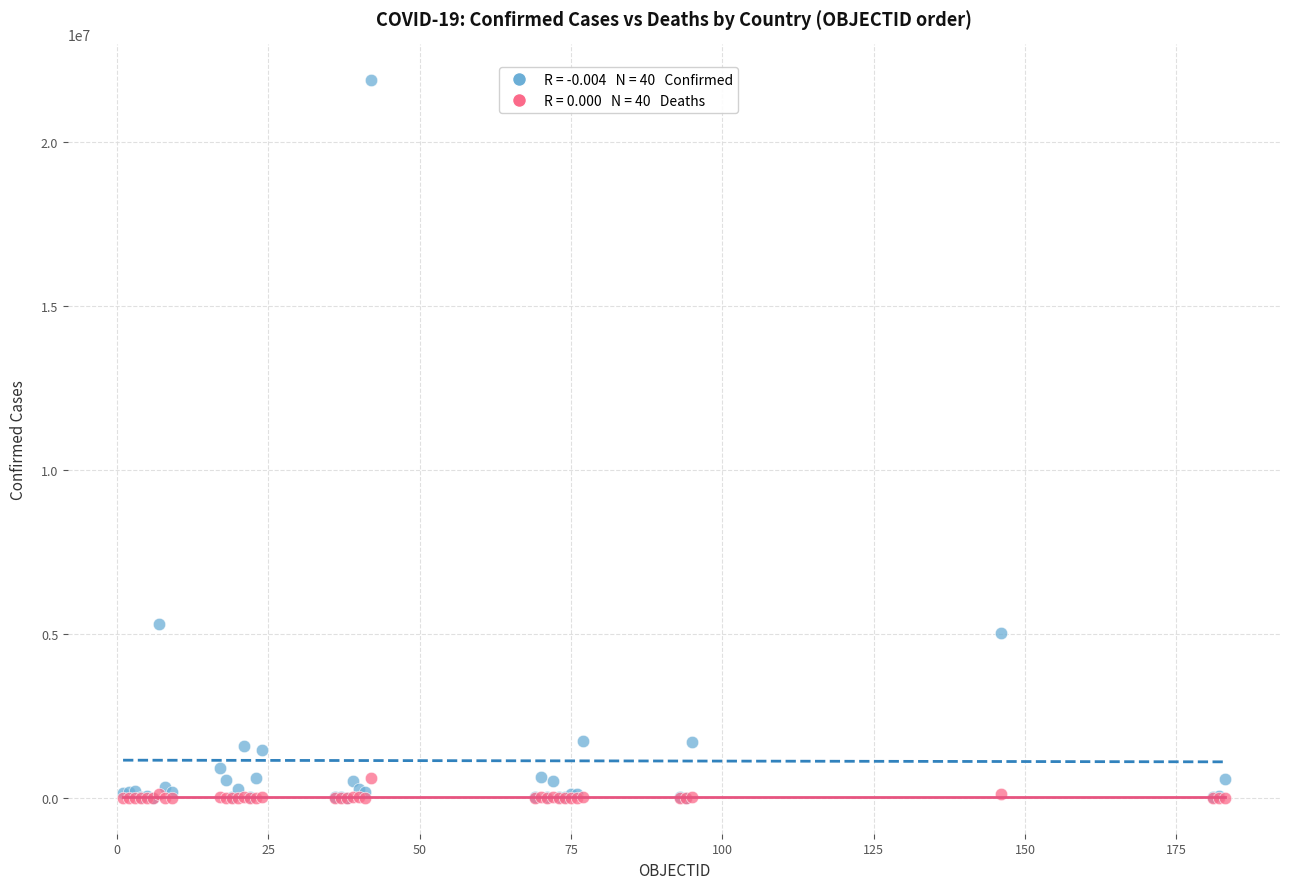

Across all series, what Y value is closest to 10948514?

5299418